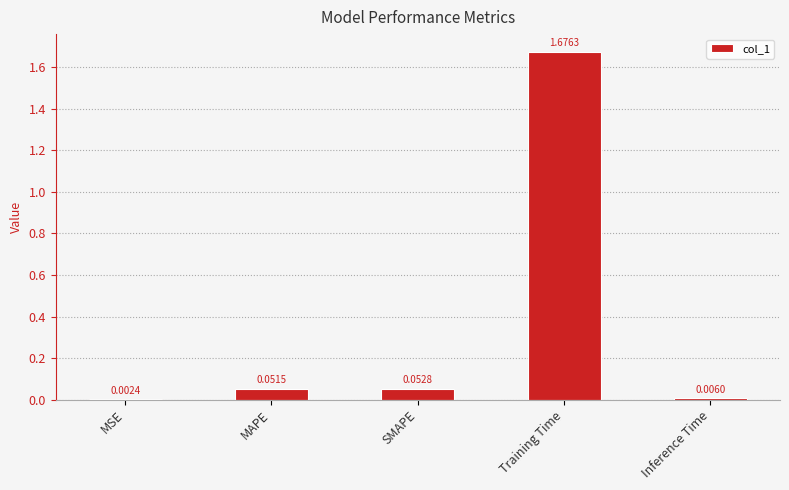

What is the change in value from SMAPE to Training Time?

+1.6